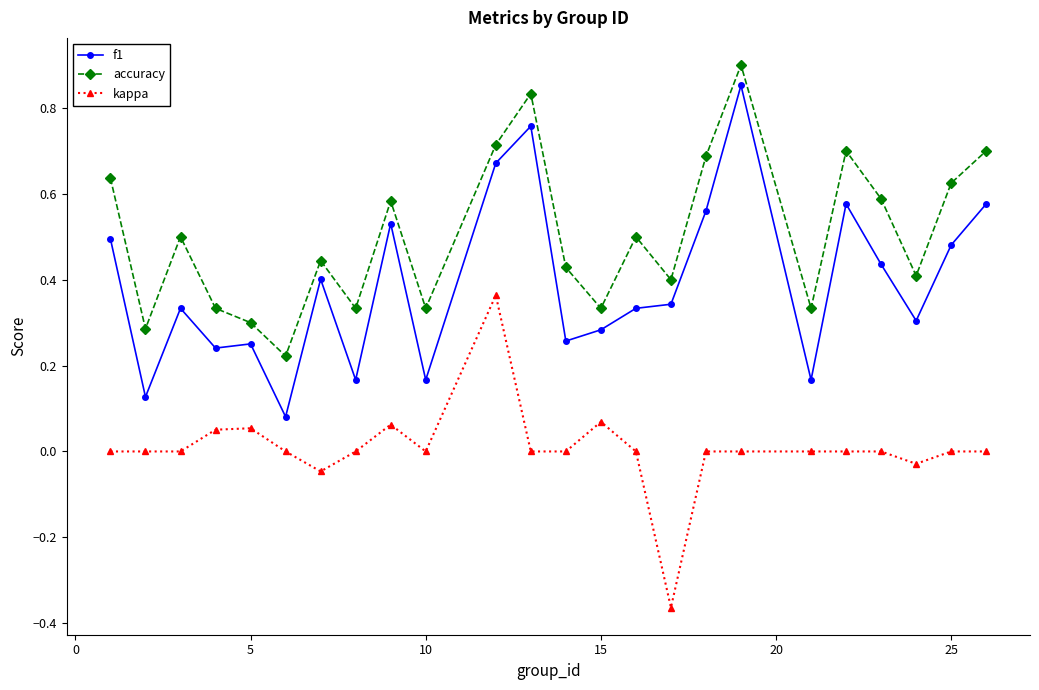

True or false: accuracy and kappa intersect in this chart.

False